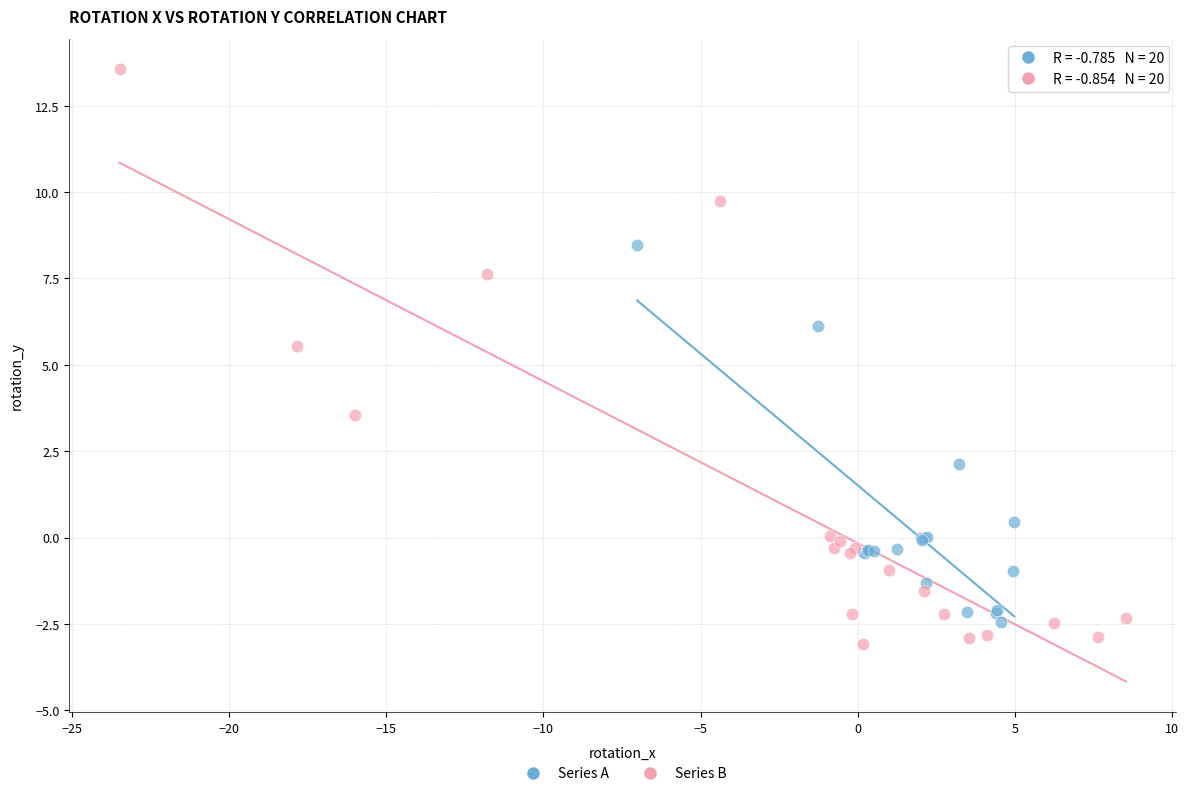

Which series reaches the maximum Y coordinate?

Series B